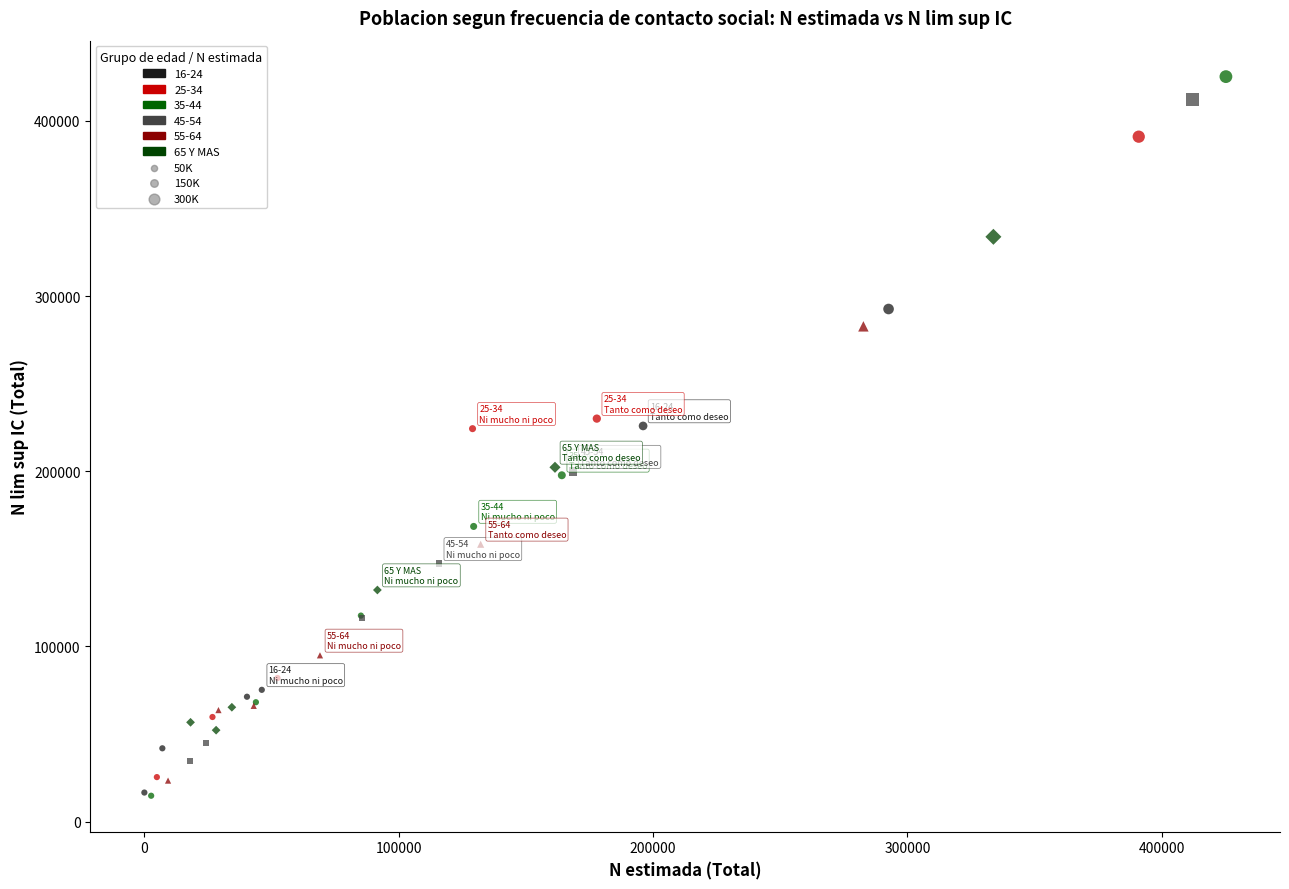

Which series has the widest spread of Y values?

35-44